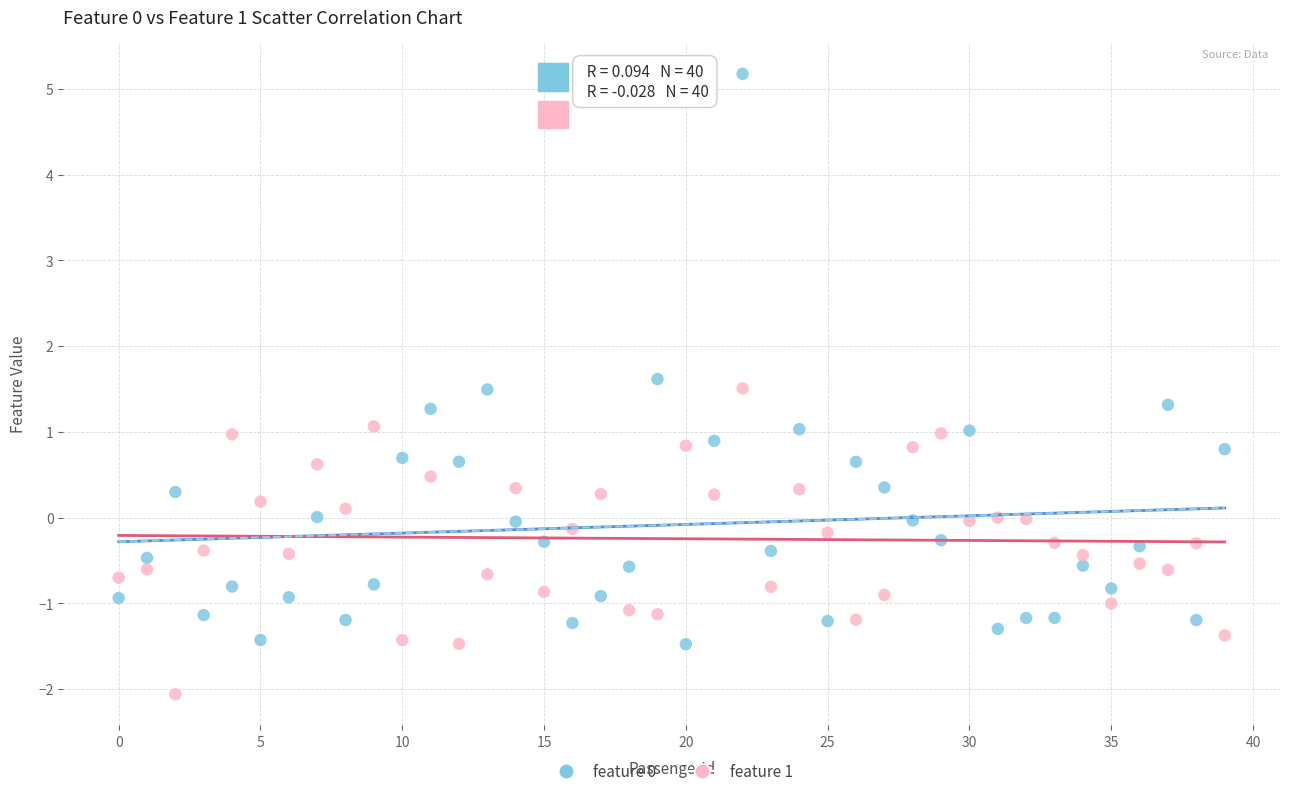

Which series contains the lowest Y value?

feature 1